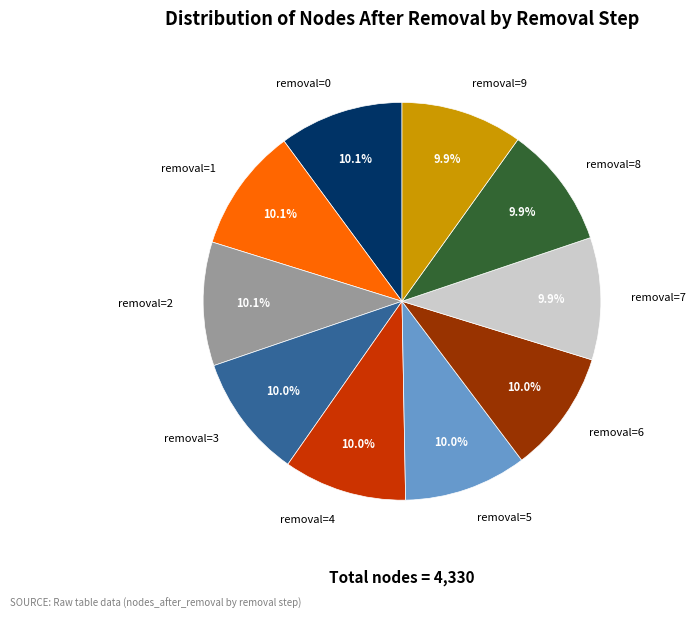

What is the ratio of the value at removal=5 to the value at removal=7?

1.0